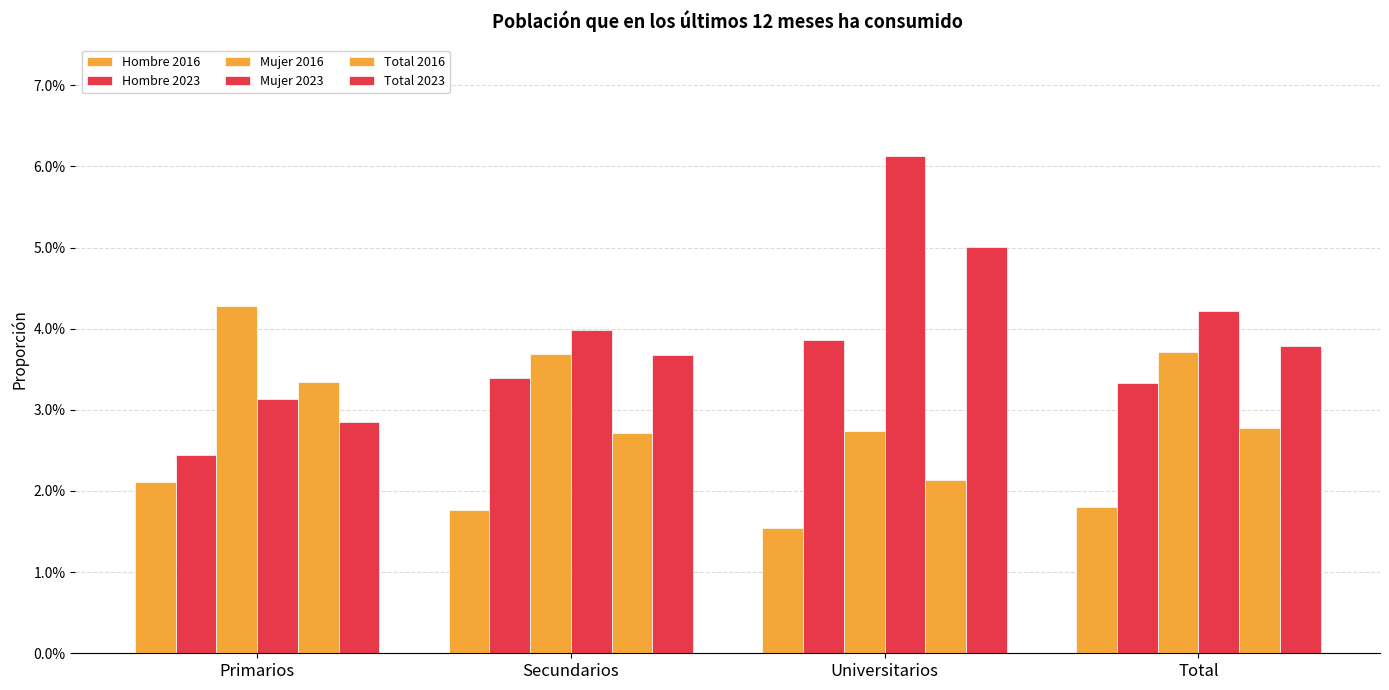

Reading left to right, transcribe all the data shown in this chart.

Hombre 2016: 0.0	0.0	0.0	0.0
Hombre 2023: 0.0	0.0	0.0	0.0
Mujer 2016: 0.0	0.0	0.0	0.0
Mujer 2023: 0.0	0.0	0.1	0.0
Total 2016: 0.0	0.0	0.0	0.0
Total 2023: 0.0	0.0	0.1	0.0